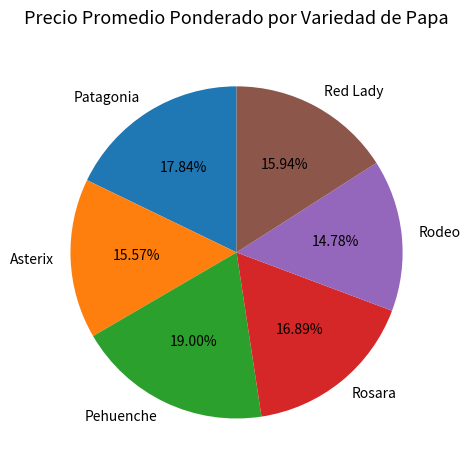

Which slice is the smallest?

Rodeo